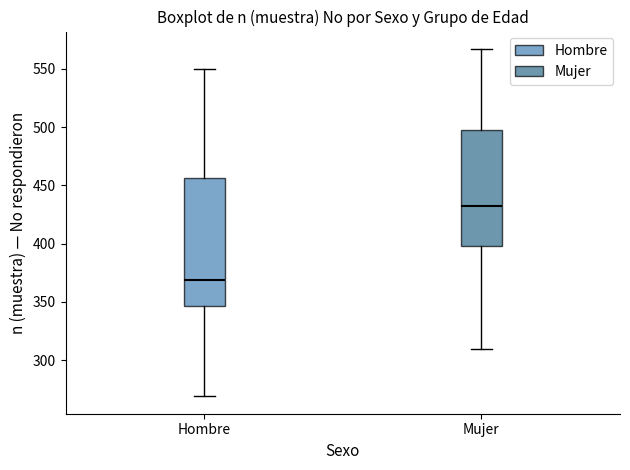

Comparing the boxes themselves (not the whiskers), which one is the tallest?

Hombre